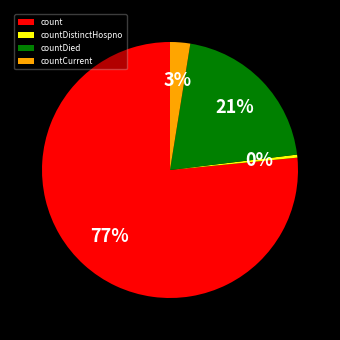

To the nearest percent, what is the difference between the largest and smallest slice percentages?

76%